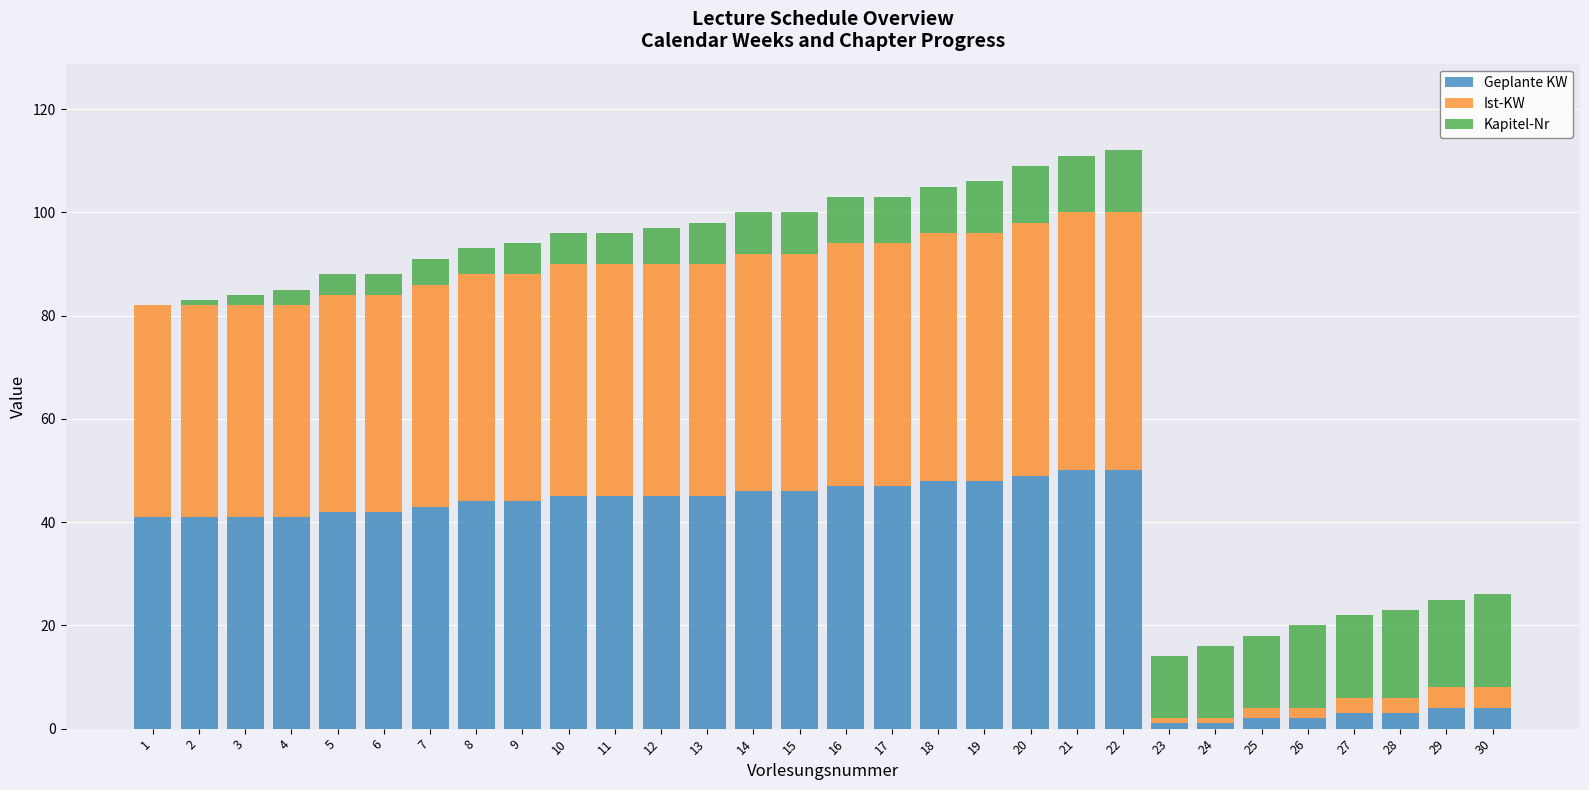

The Geplante KW series shows 1 at 24. True or false?

True